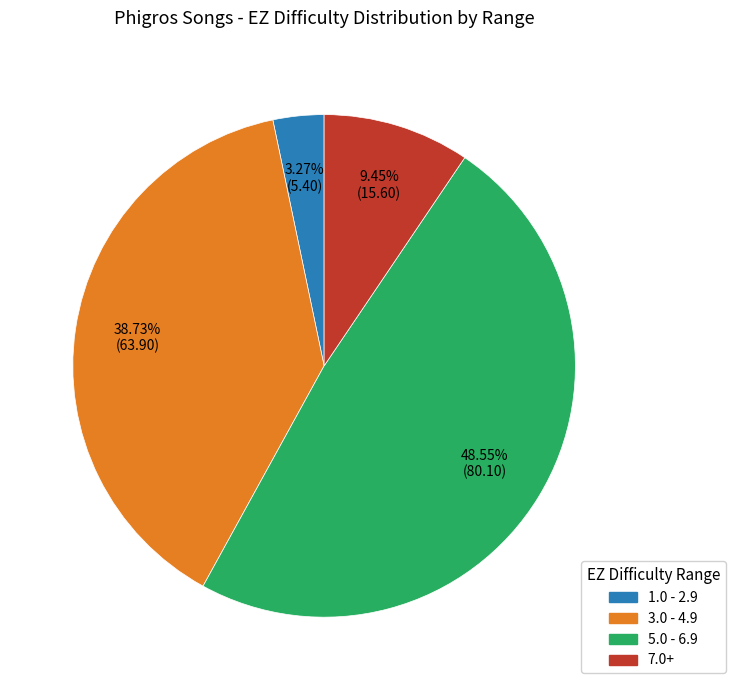

Is 1.0 - 2.9 the majority of the pie?

No